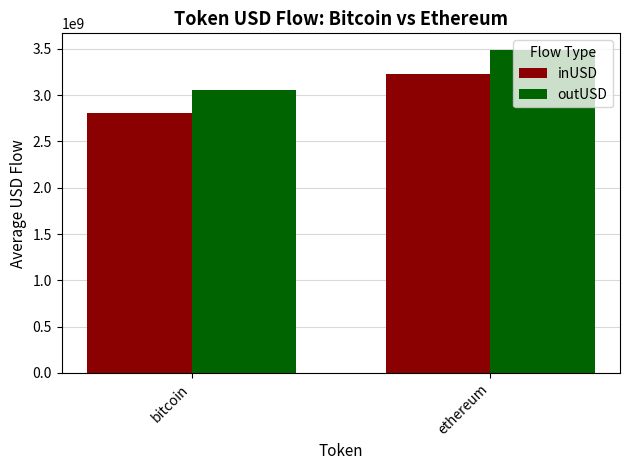

Reading left to right, what are all the values shown in this chart?

inUSD: 2804133056.3	3228933681.1
outUSD: 3055397802.5	3493060725.4